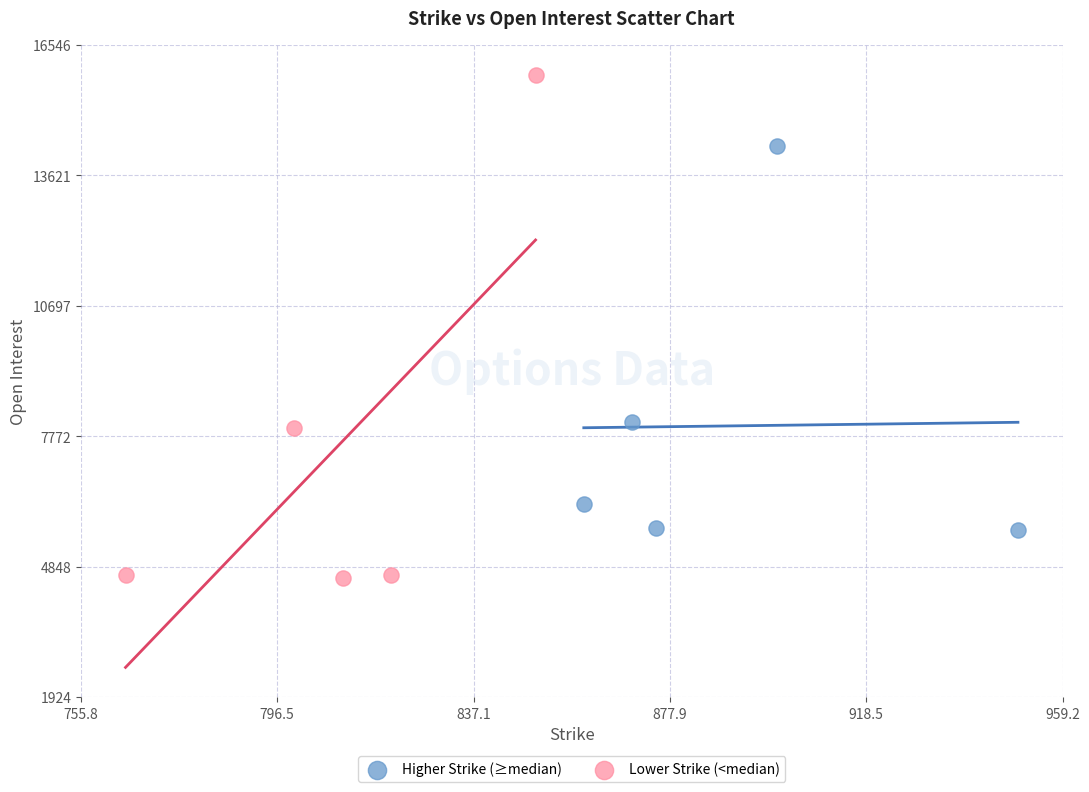

Which series has the widest spread of Y values?

Lower Strike (<median)